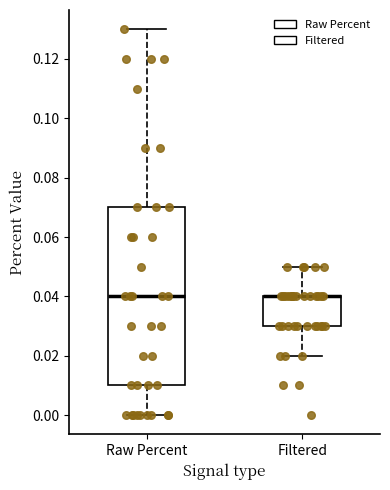

Comparing the boxes themselves (not the whiskers), which one is the tallest?

Raw Percent